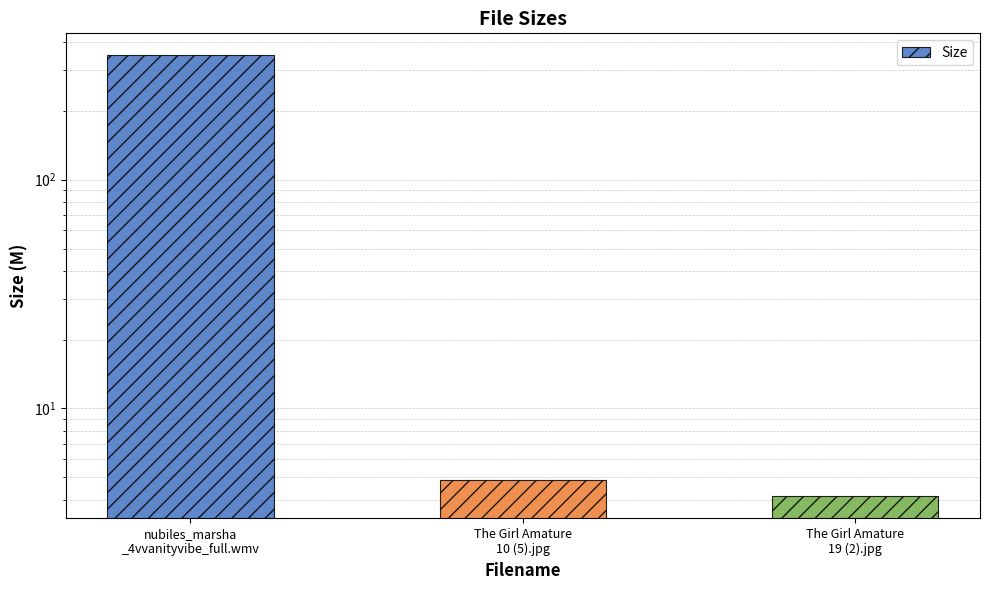

What is the difference between the values at nubiles_marsha
_4vvanityvibe_full.wmv and The Girl Amature
19 (2).jpg?

345.1